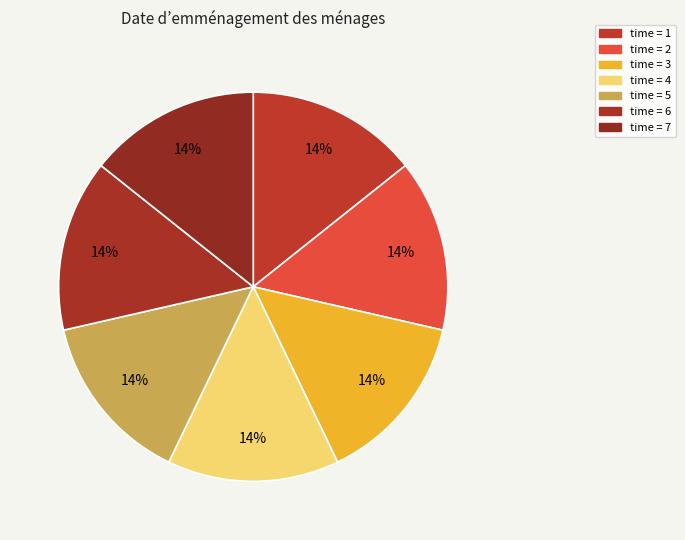

Count the number of slices in the pie.

7